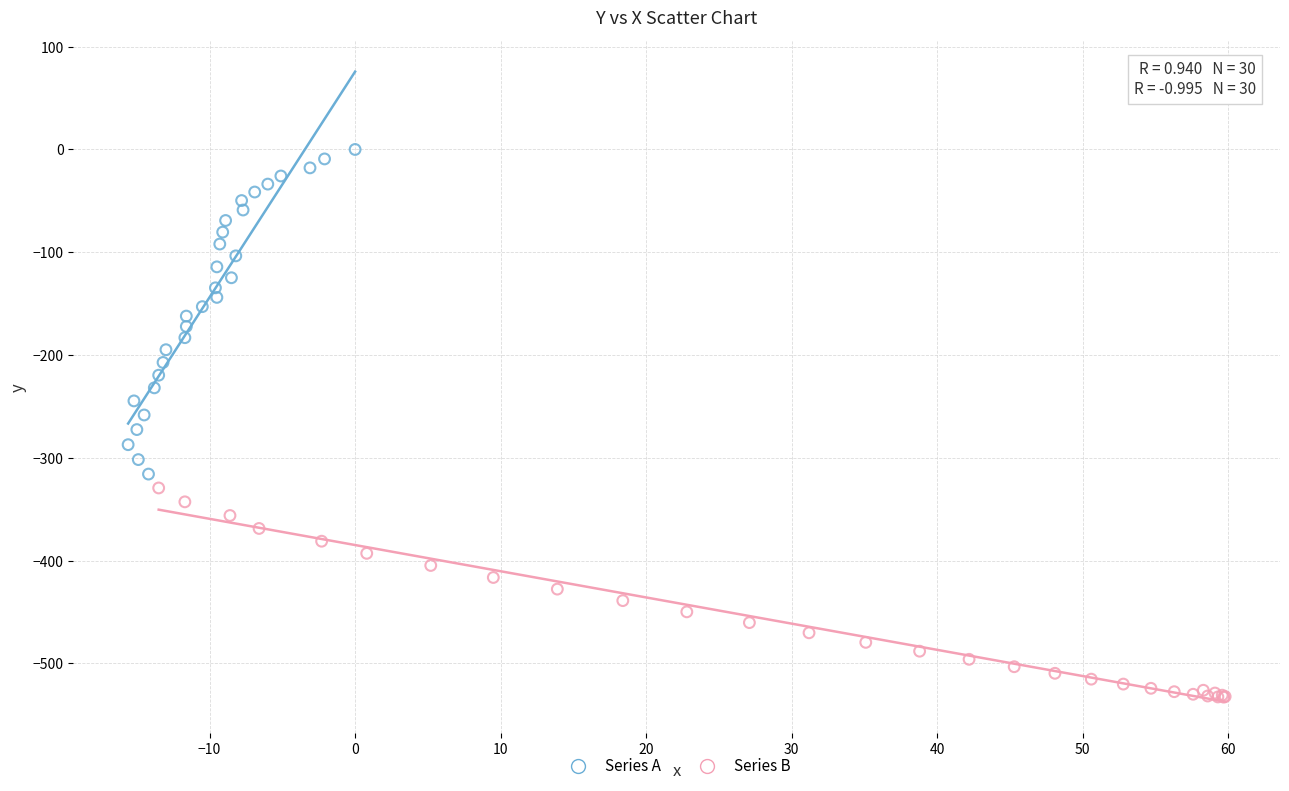

Which series has the largest Y range (max minus min)?

Series A